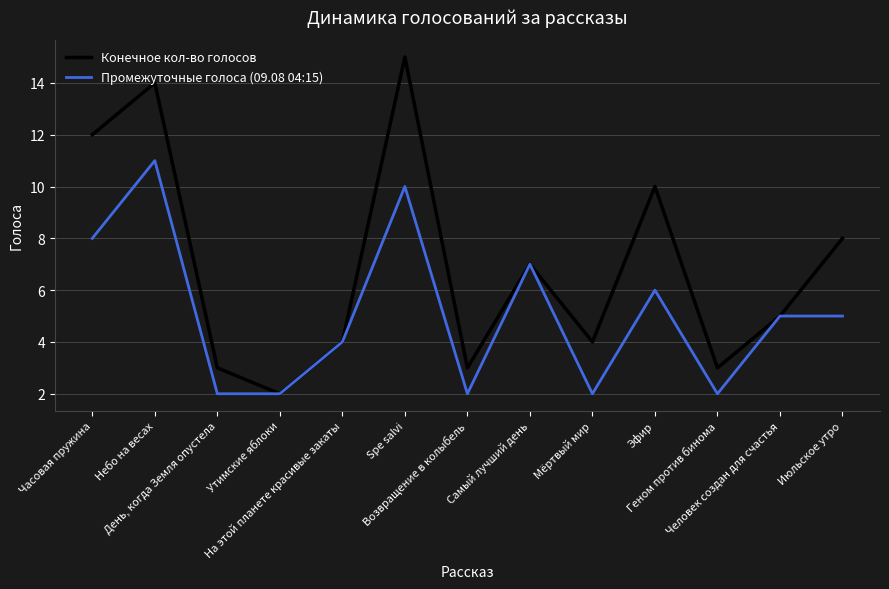

What is the maximum value shown in the chart?

15